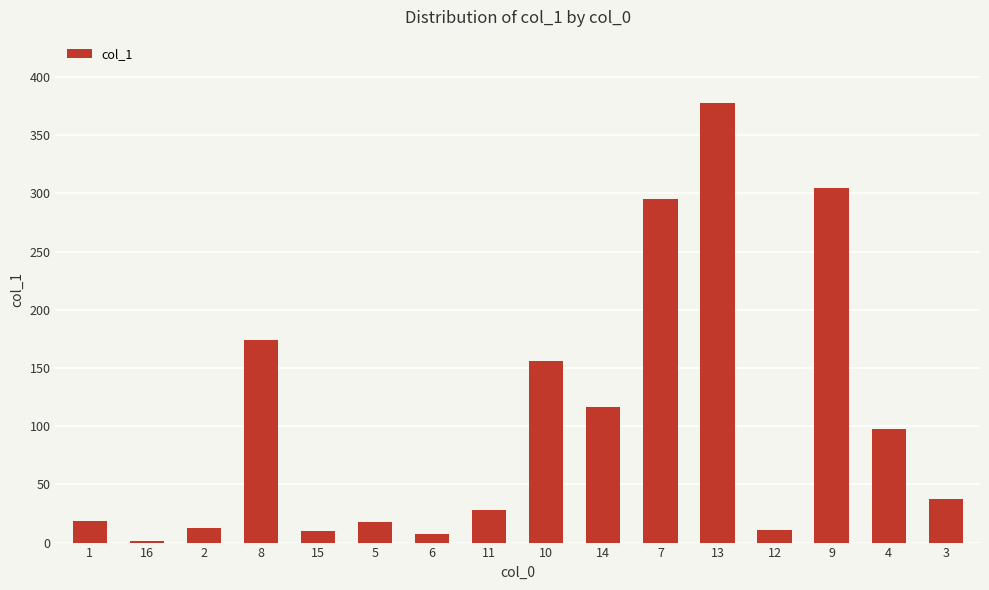

Which label corresponds to the largest value in the chart?

13